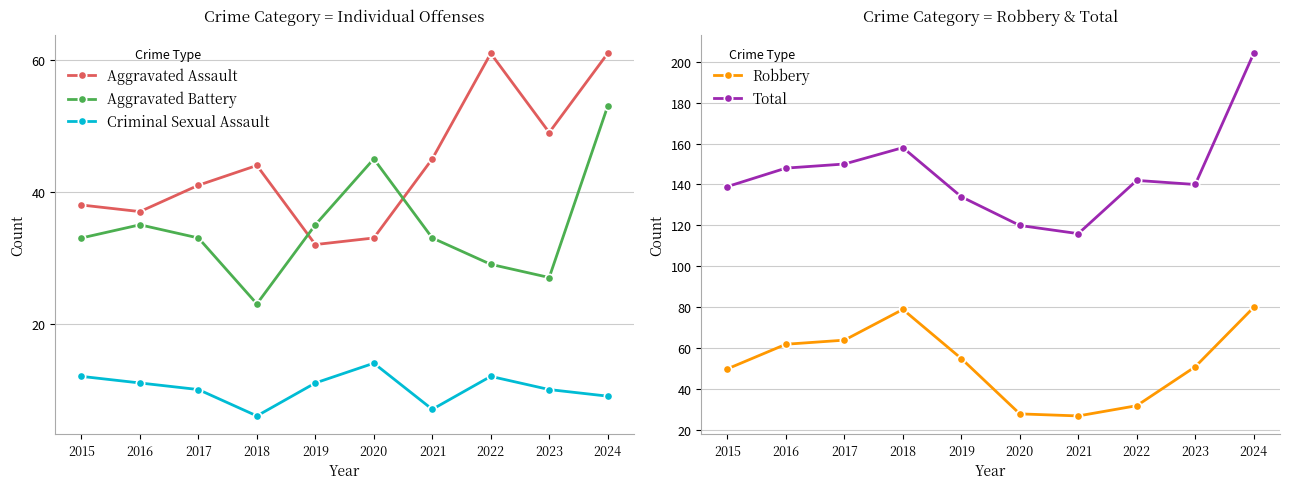

Read the Robbery value at 2015, to the nearest 10.

50